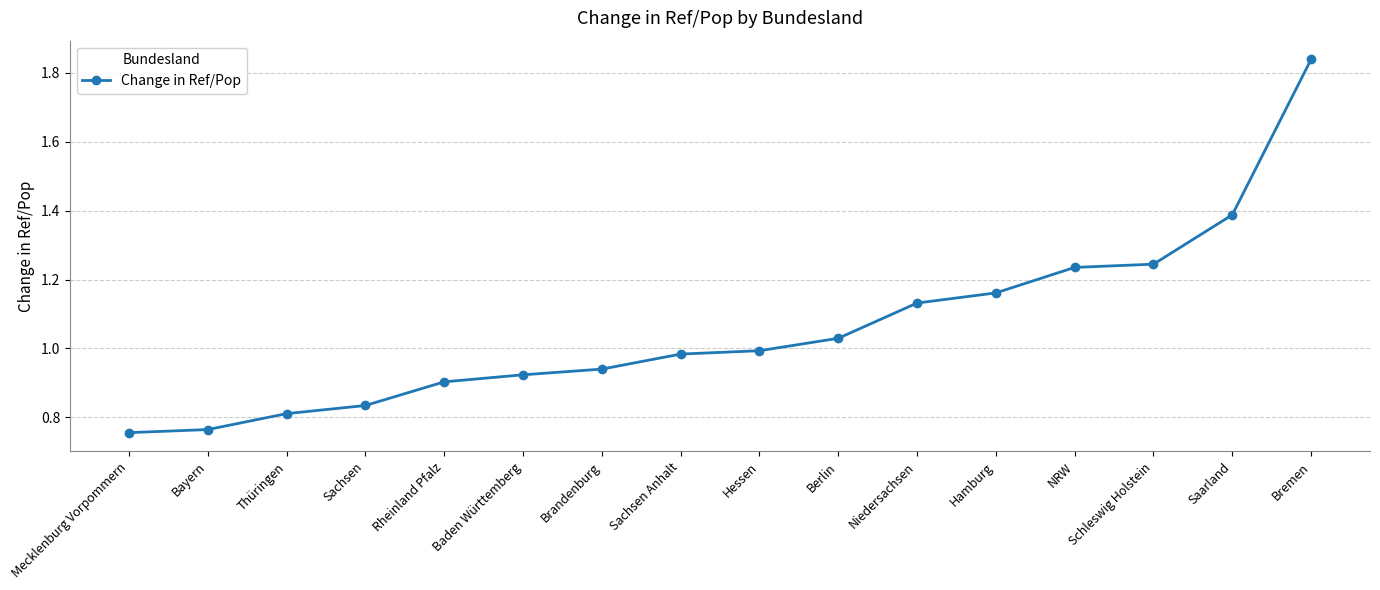

Is it true that the value at Saarland is 0.6?

False